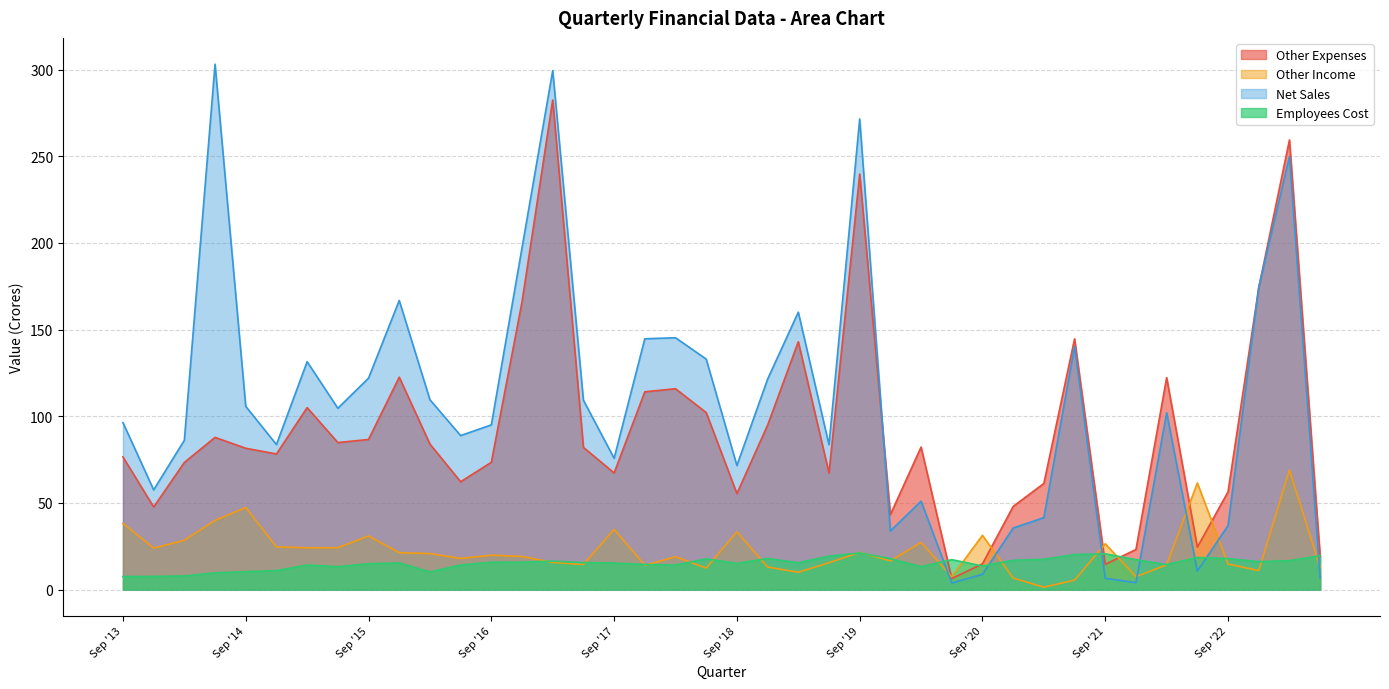

Which series ends up on top after the final intersection of Employees Cost and Other Income?

Employees Cost